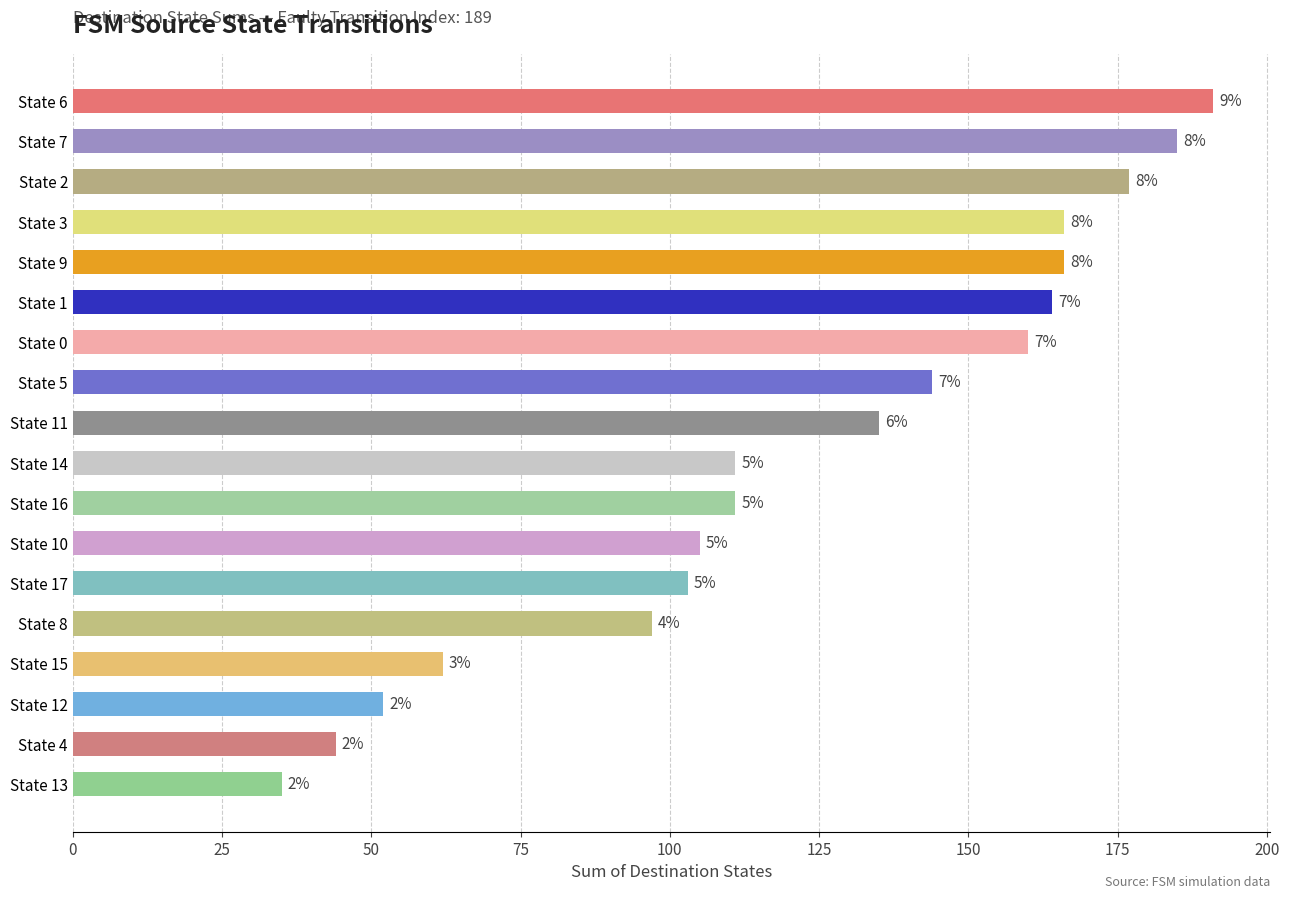

What is the minimum value shown in the chart?

35